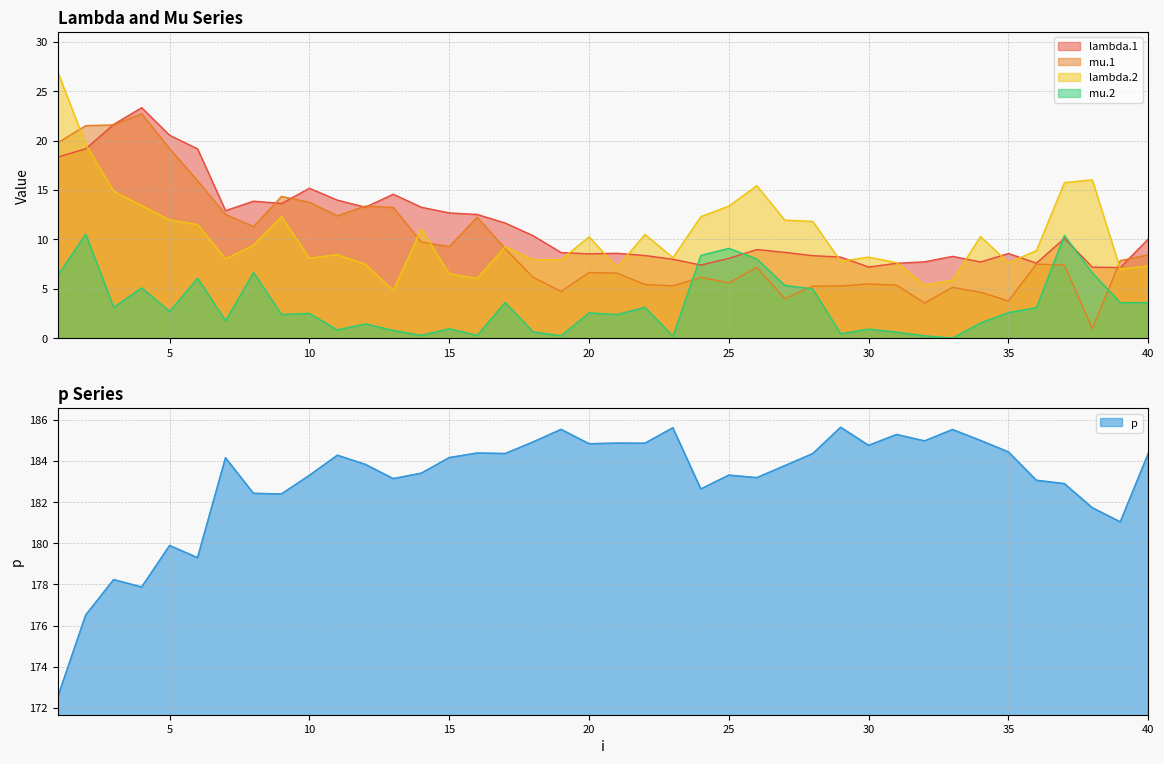

What is the total value across all series at 28?

214.8